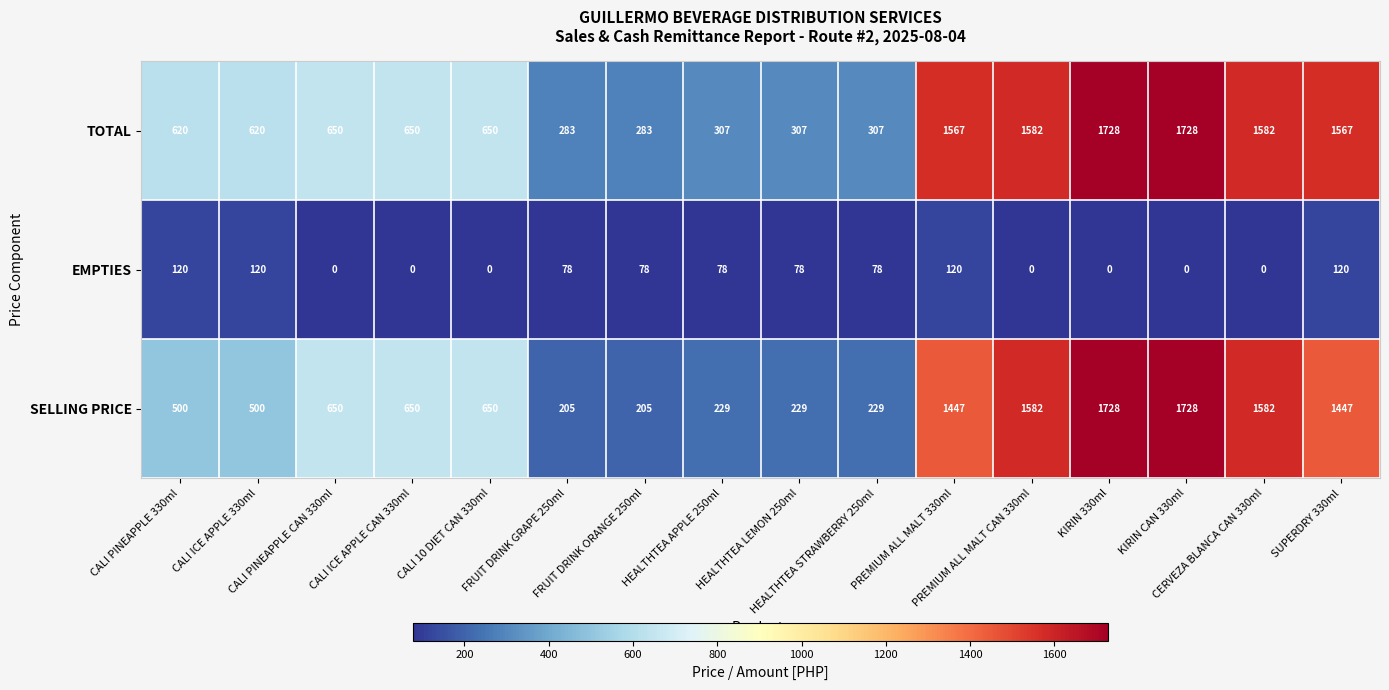

What is the greatest value displayed?

1728